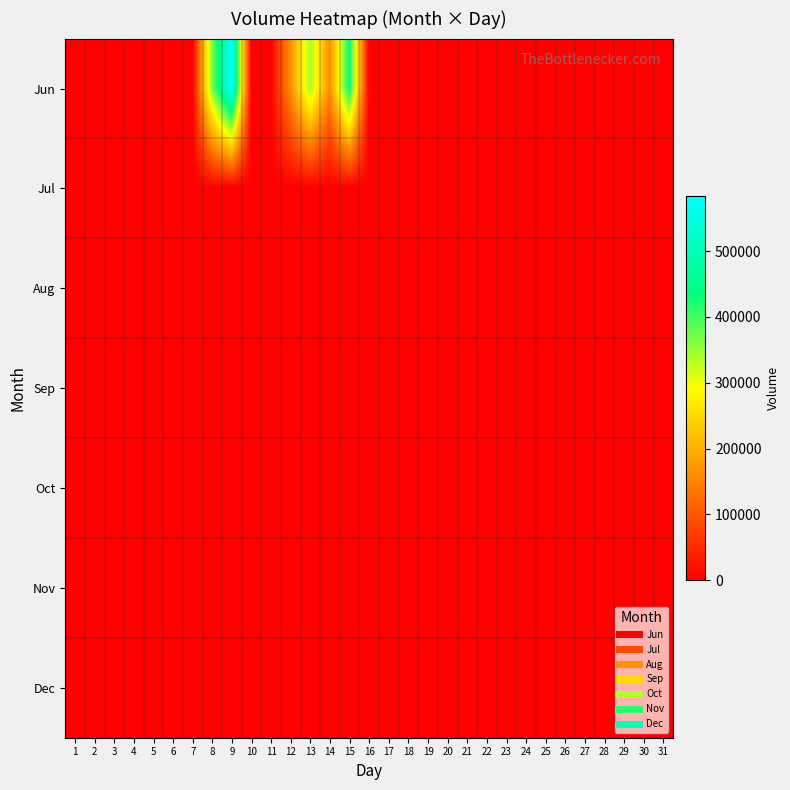

Which has a higher value, 26 or 15?

15